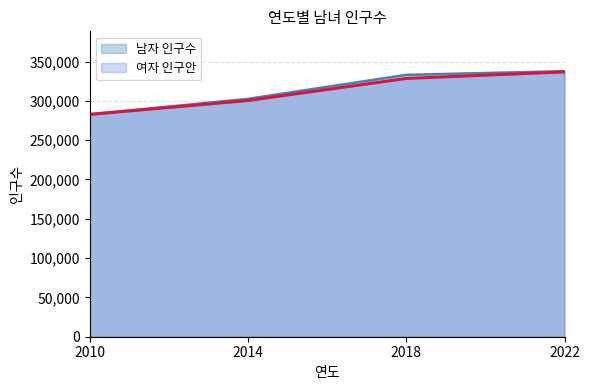

Is it true that 여자 인구수 equals 336853 at 2022?

True